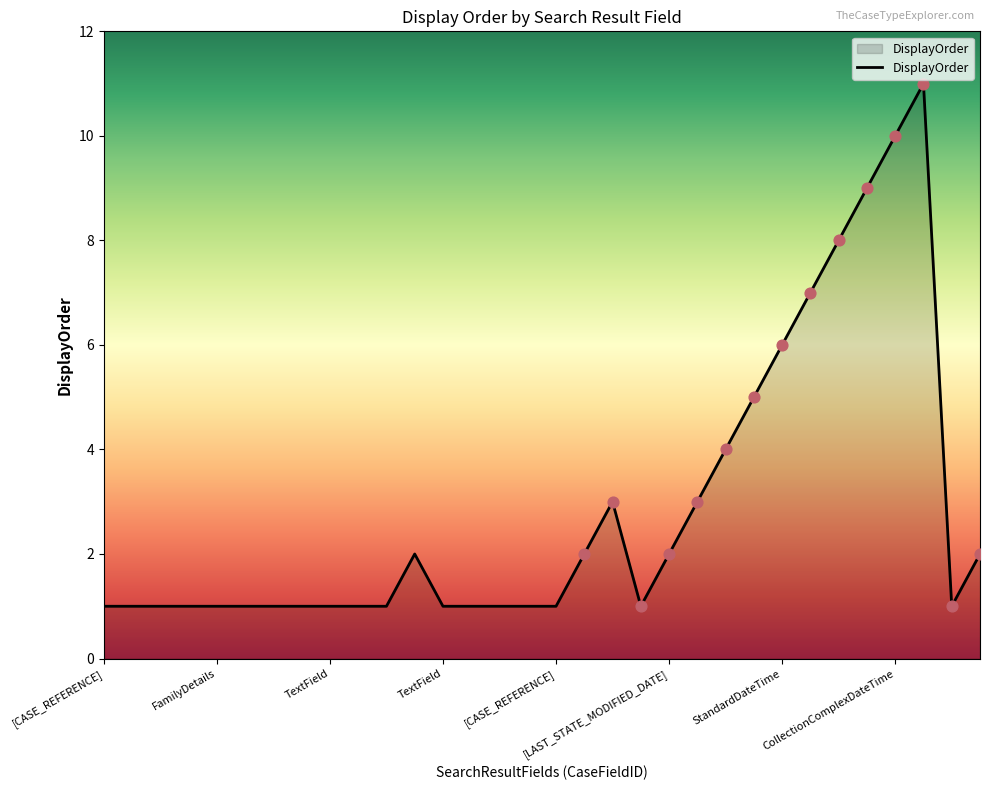

What is the difference between the maximum and minimum values?

10